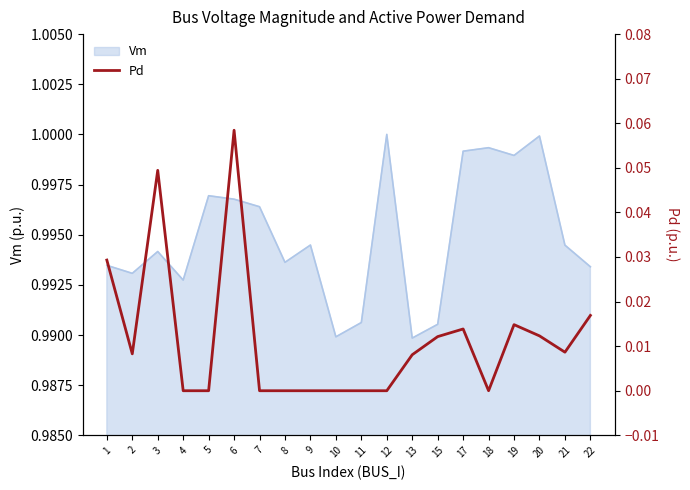

At which label is the value closest to 0?

4